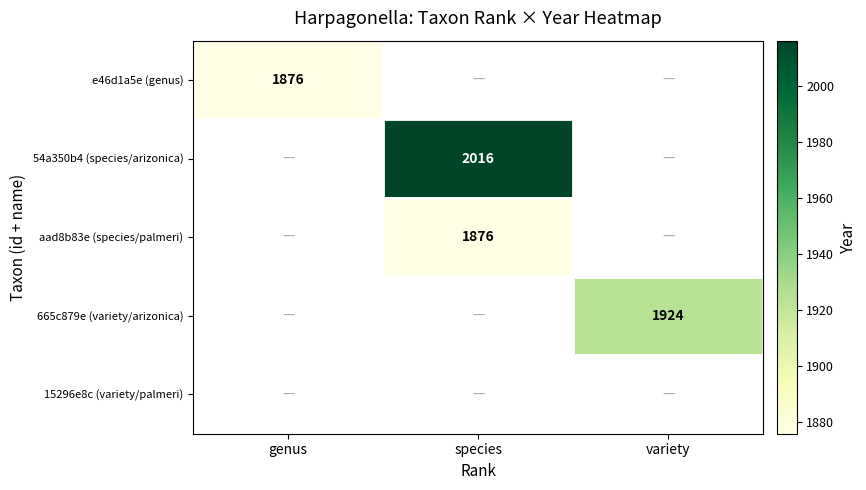

Count the number of data series in this chart.

5